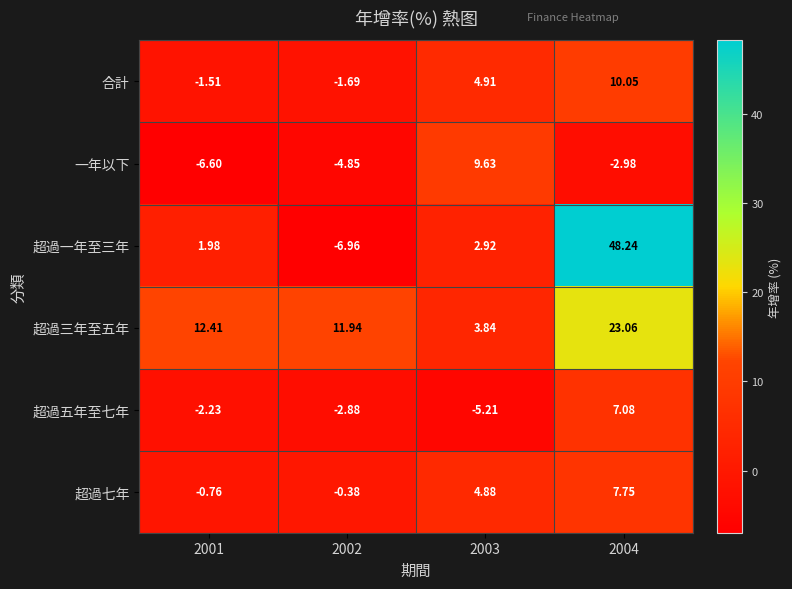

Is the value of 一年以下 at 2004 greater than the value of 超過五年至七年 at 2001?

No